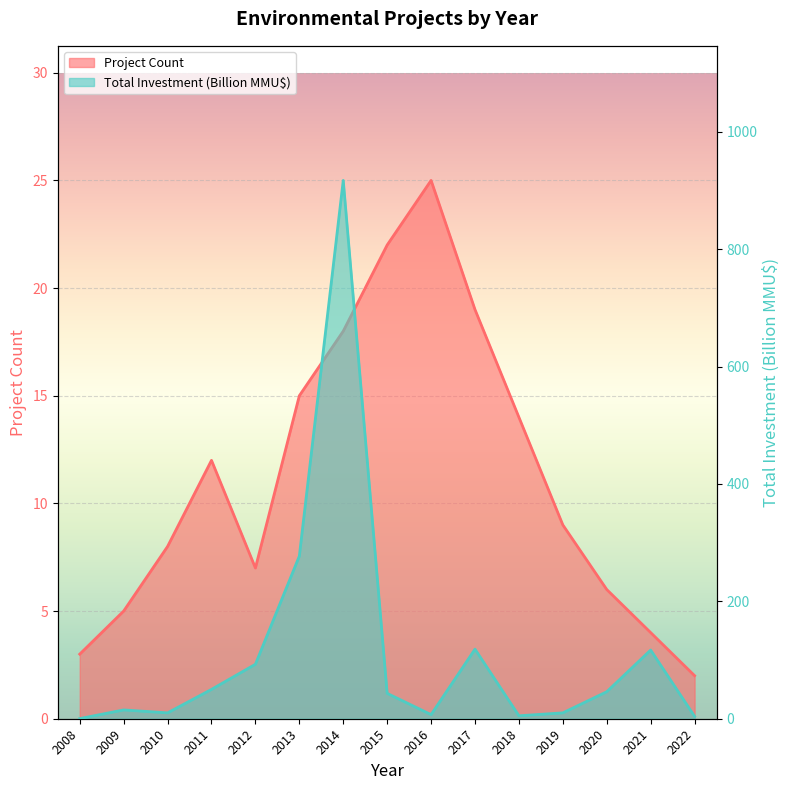

How many lines are shown in the chart?

2